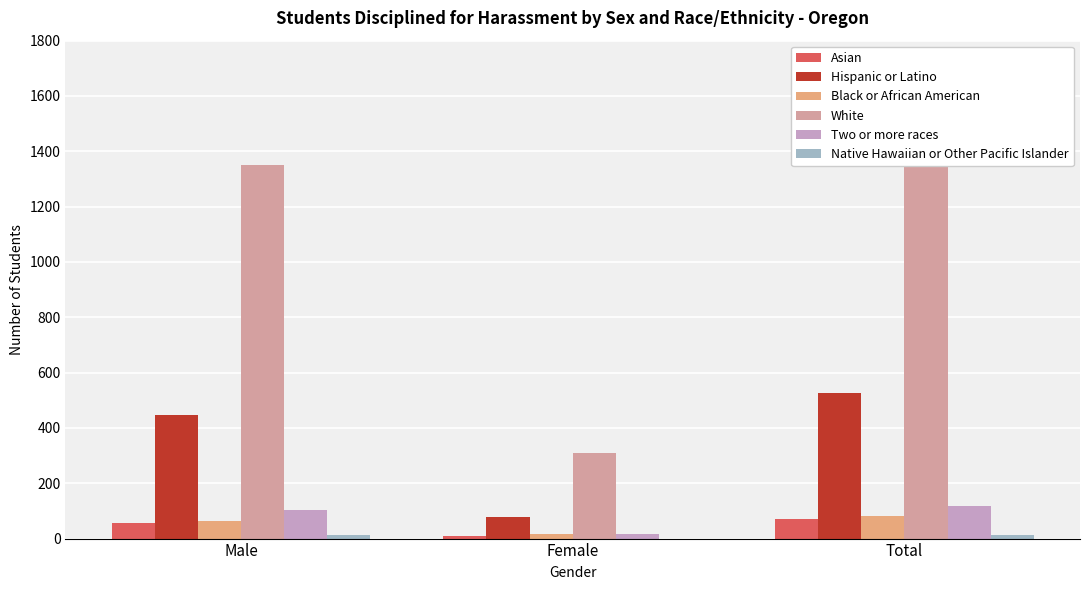

At how many categories does at least one series exceed 676?

2